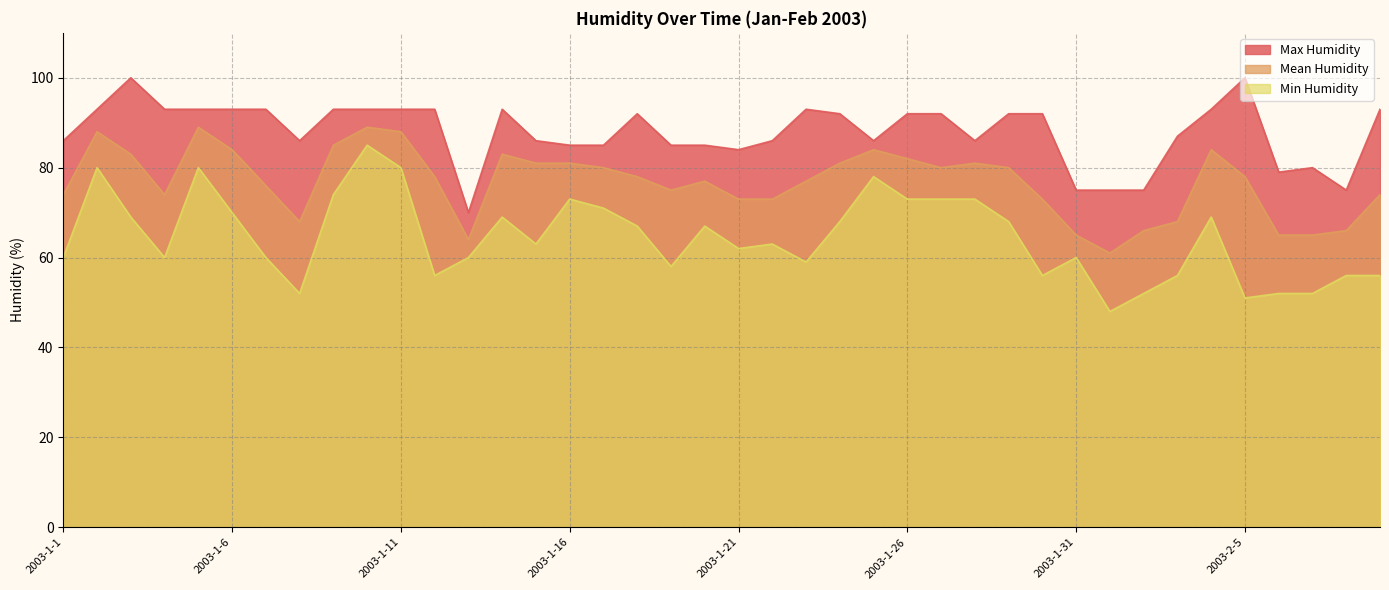

Which series has the largest range (max minus min)?

Min Humidity